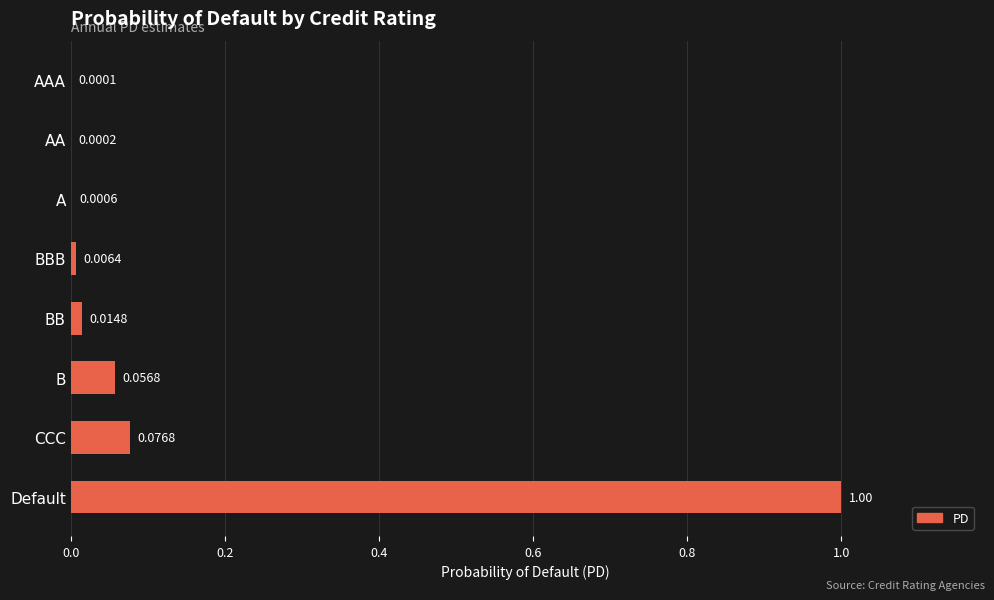

What is the sum of all values?

1.2